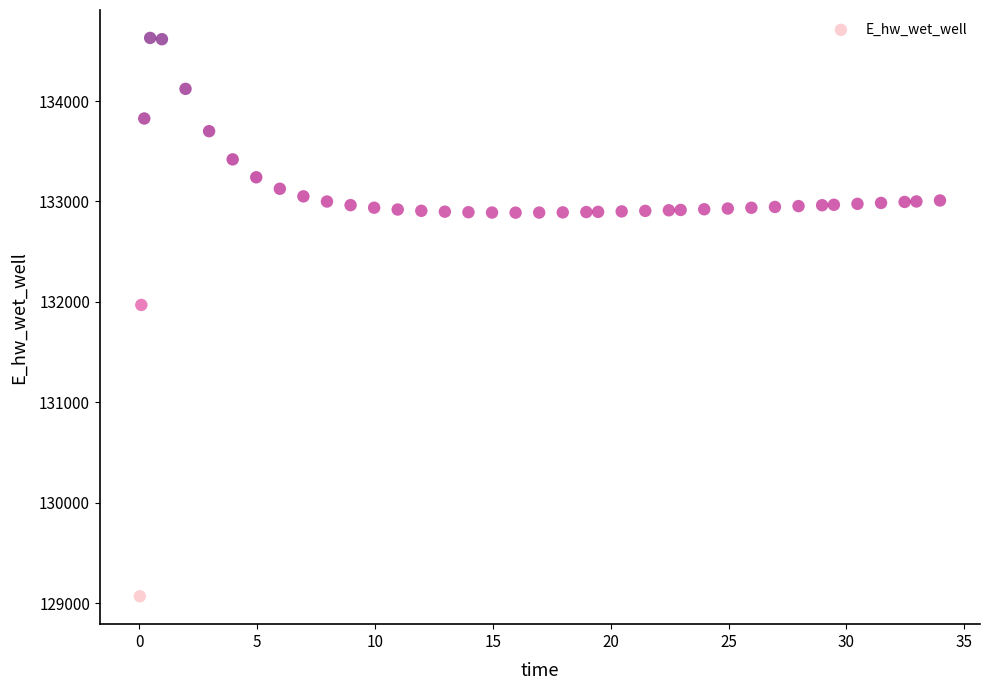

What Y value in the scatter plot is closest to 131849?

131970.0